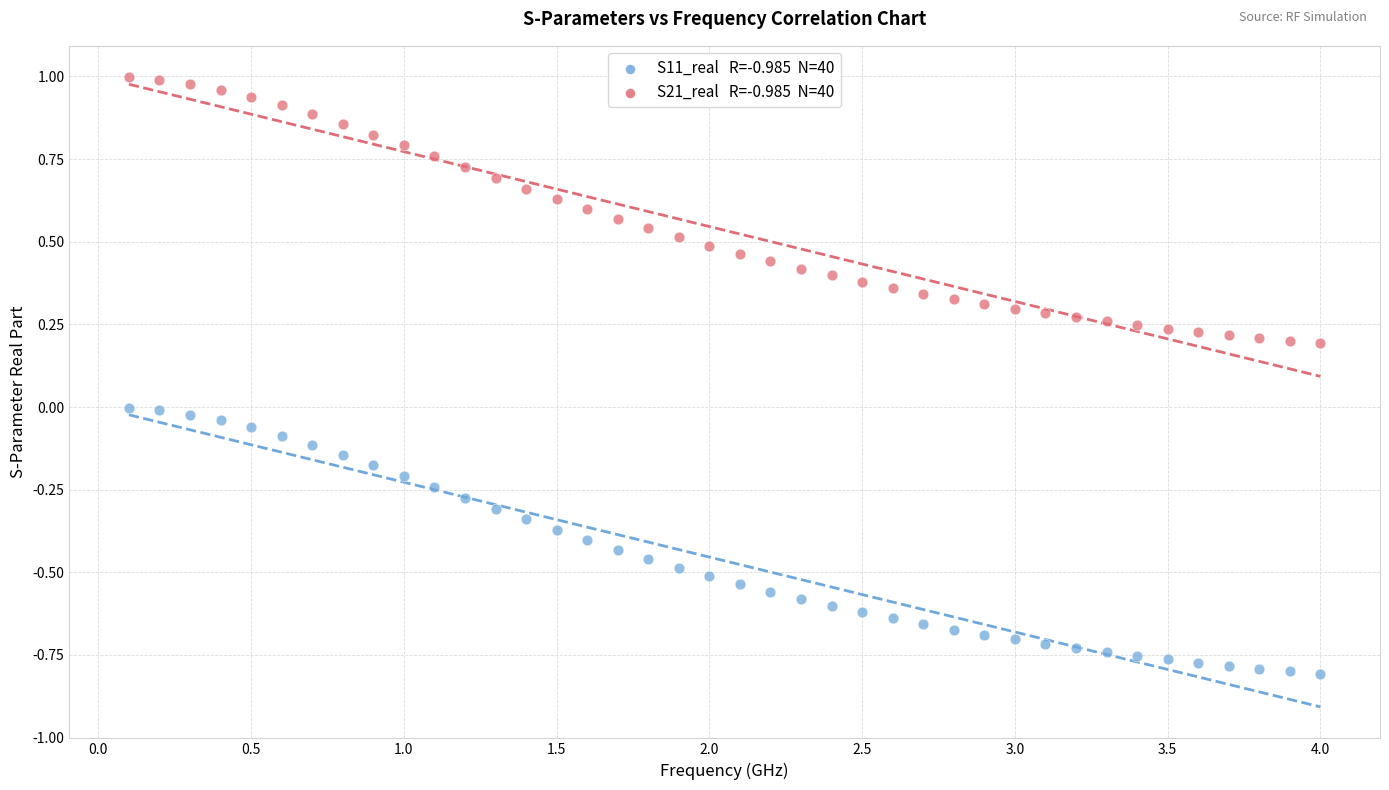

Across all data points, what is the range of Y values (max minus min)?

1.8